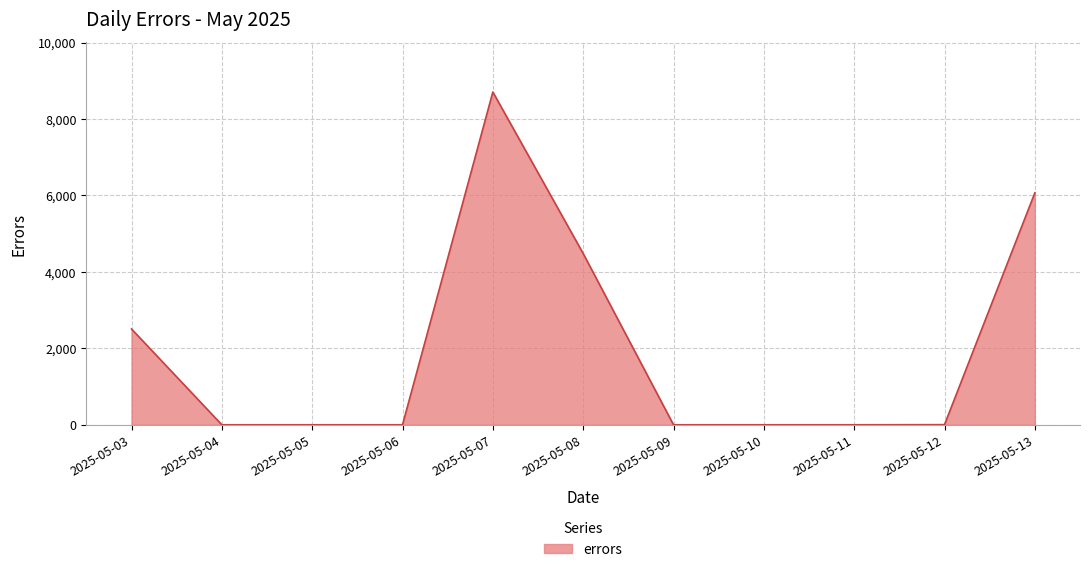

Is it true that the value at 2025-05-06 is 5693?

False